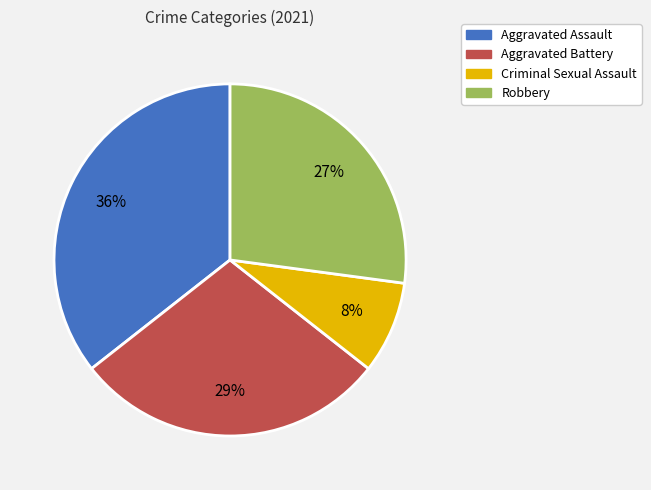

Is Criminal Sexual Assault the majority of the pie?

No